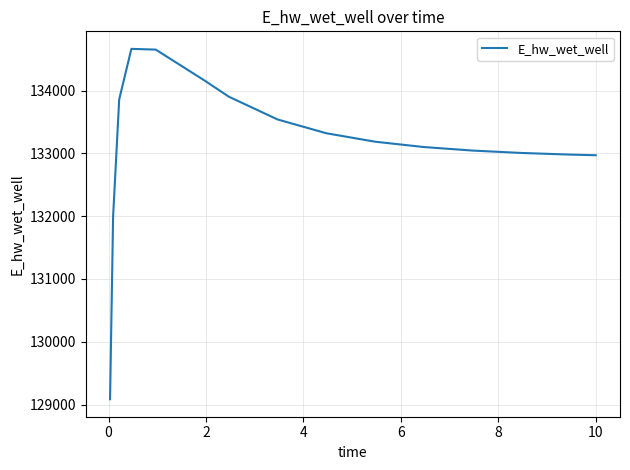

What is the greatest value displayed?

134666.1